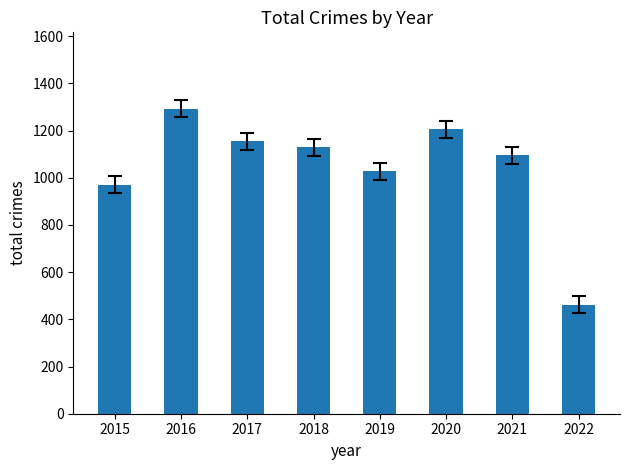

What is the value of the 8th bar from the left?

461